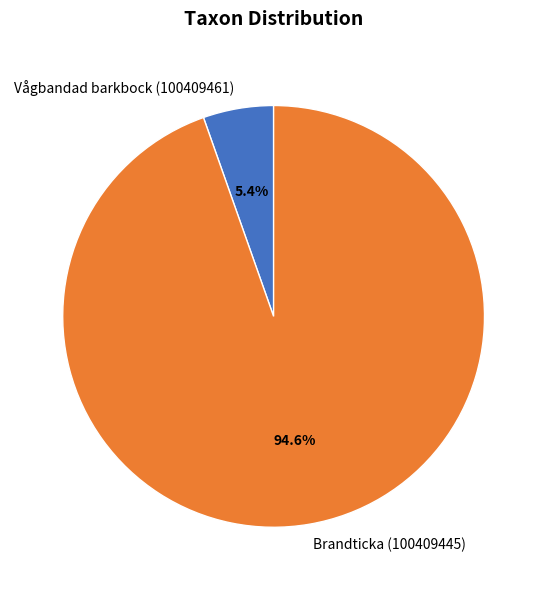

How many segments does this pie chart have?

2